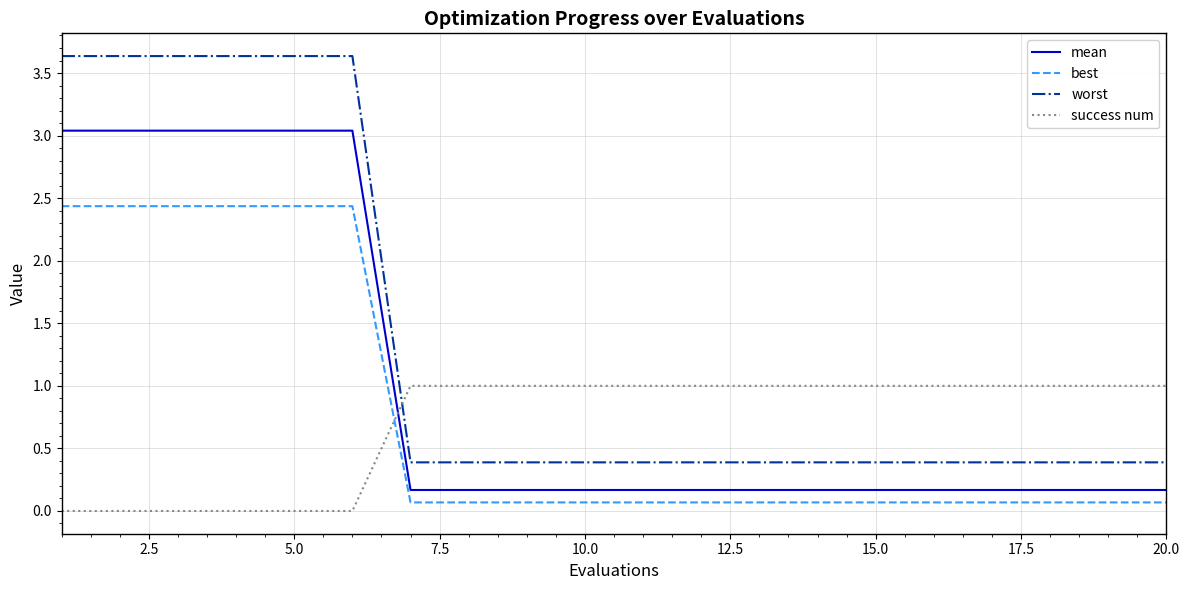

Which series has the largest total across all categories?

worst